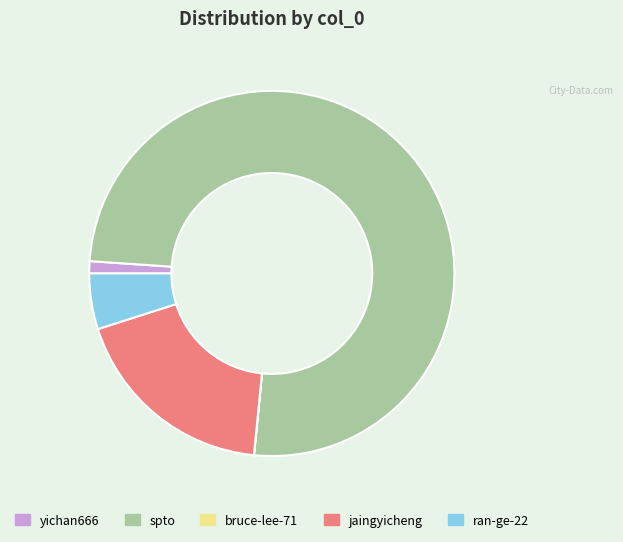

Combined, do jaingyicheng and spto account for over 50%?

Yes